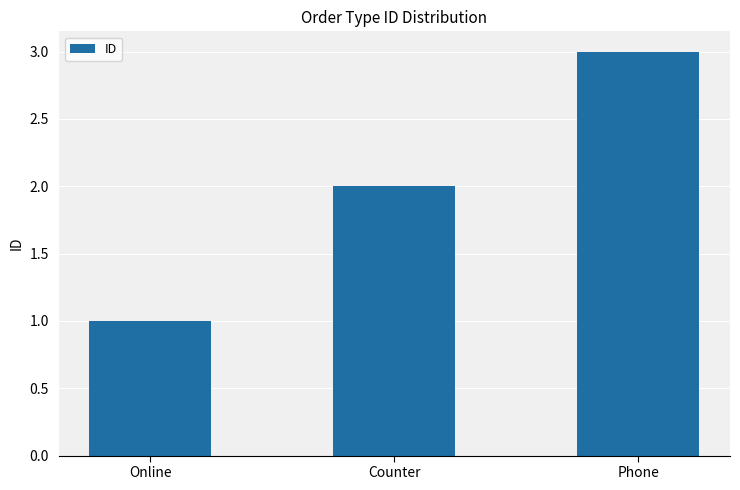

Approximately how many times larger is the value at Counter compared to Phone?

0.7